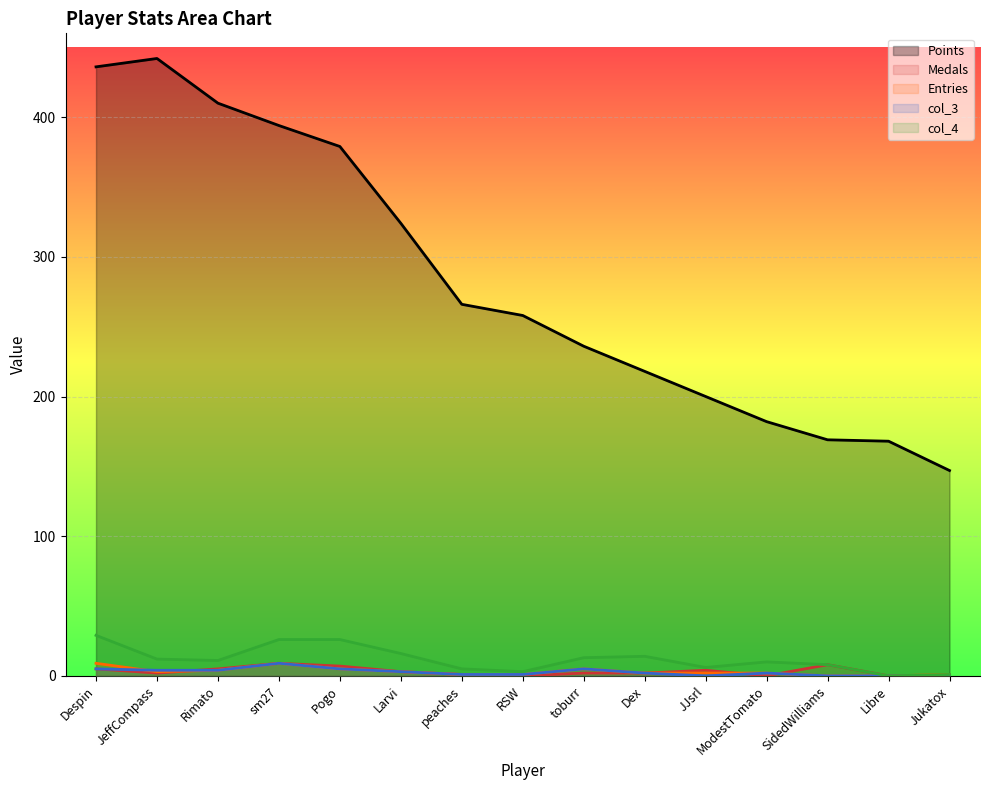

Which has a higher value, Pogo or toburr?

Pogo